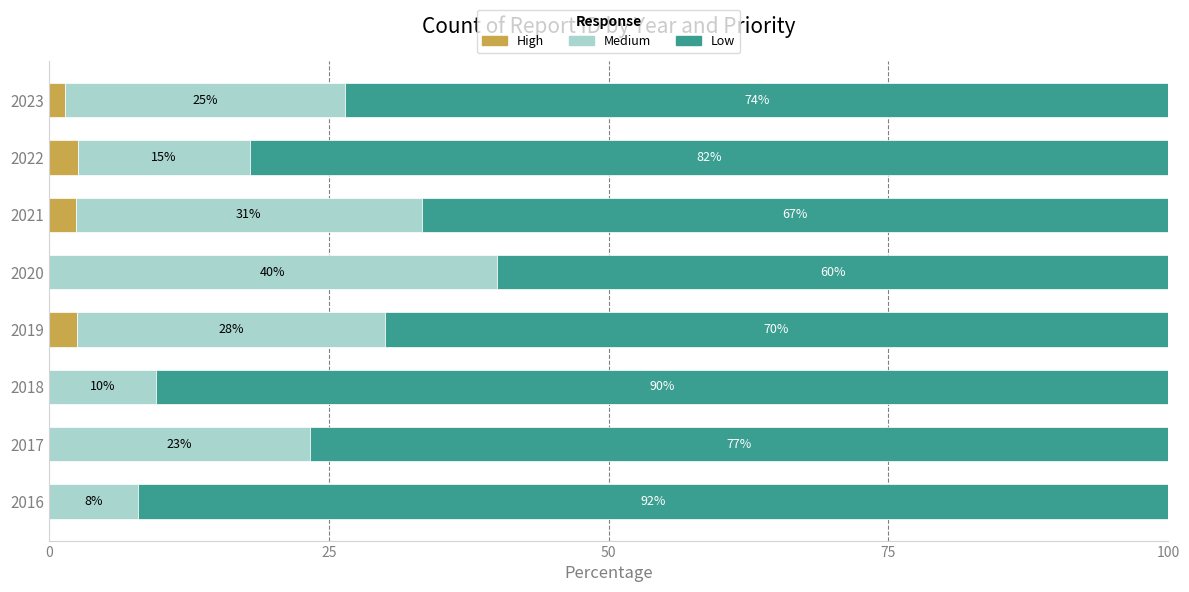

At which label is High closest to 1?

2023